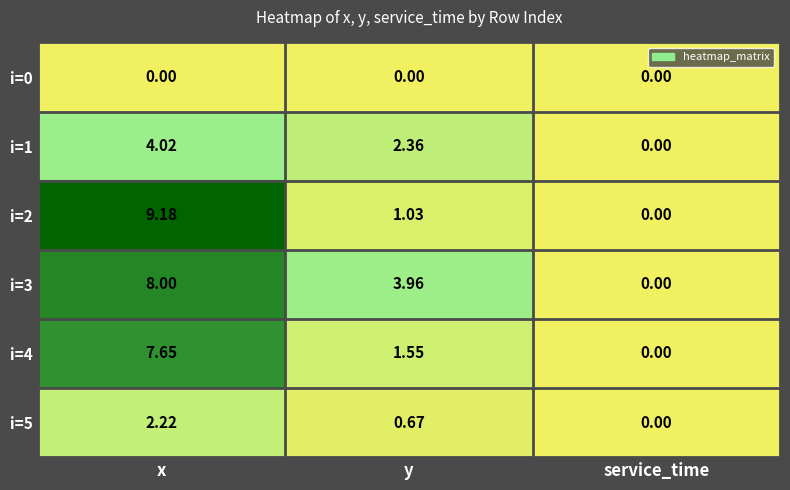

Is the value of i=0 at y greater than the value of i=1 at y?

No